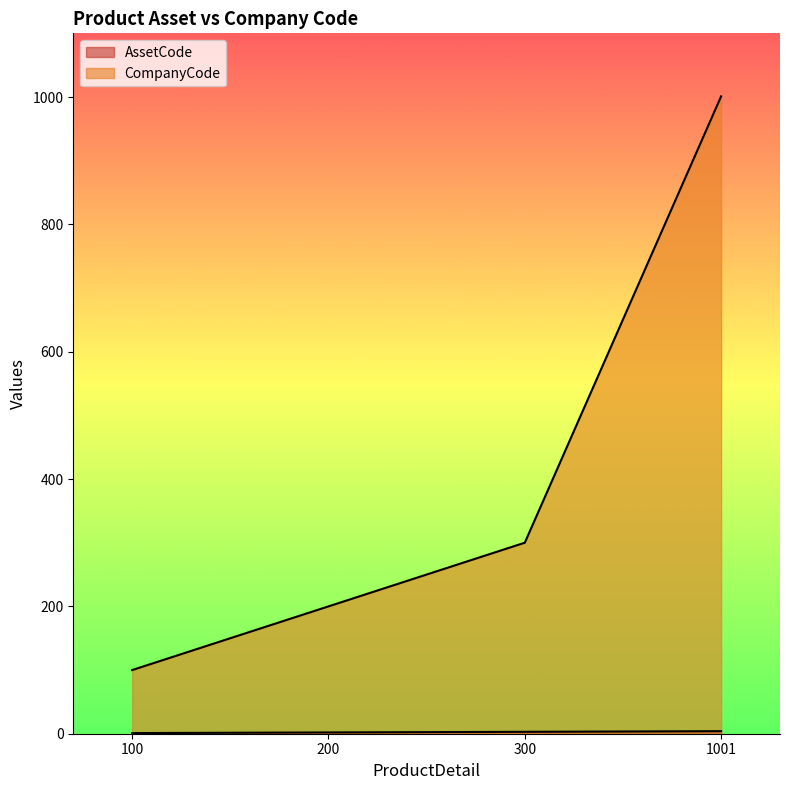

Between 200 and 1001, which series saw the biggest shift?

CompanyCode